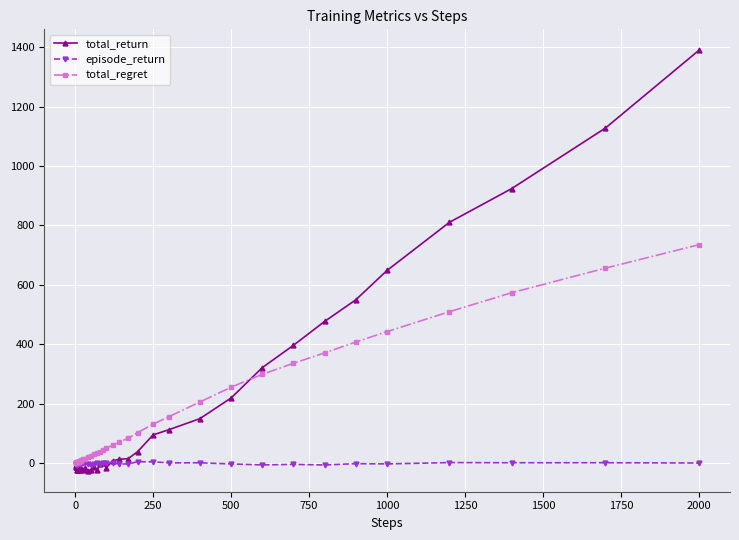

True or false: episode_return has more than 1 interior local peaks.

True